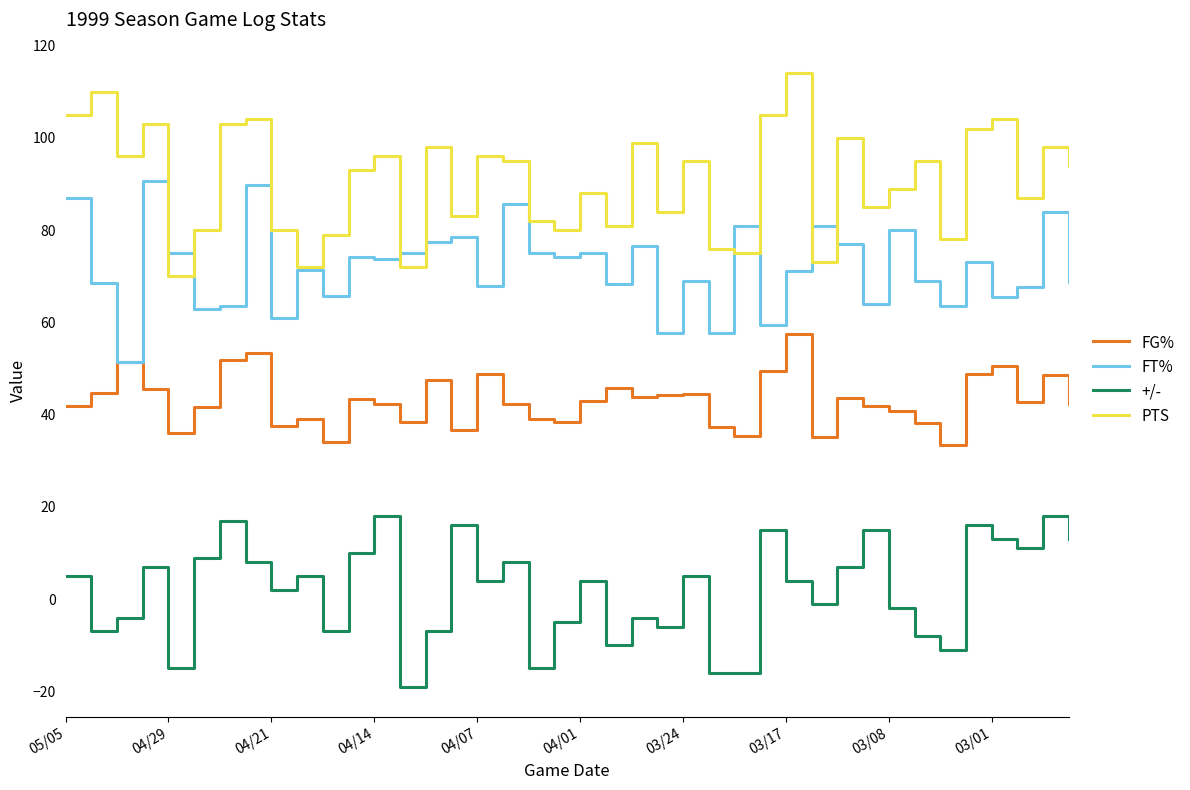

Which series has the widest spread of values?

PTS